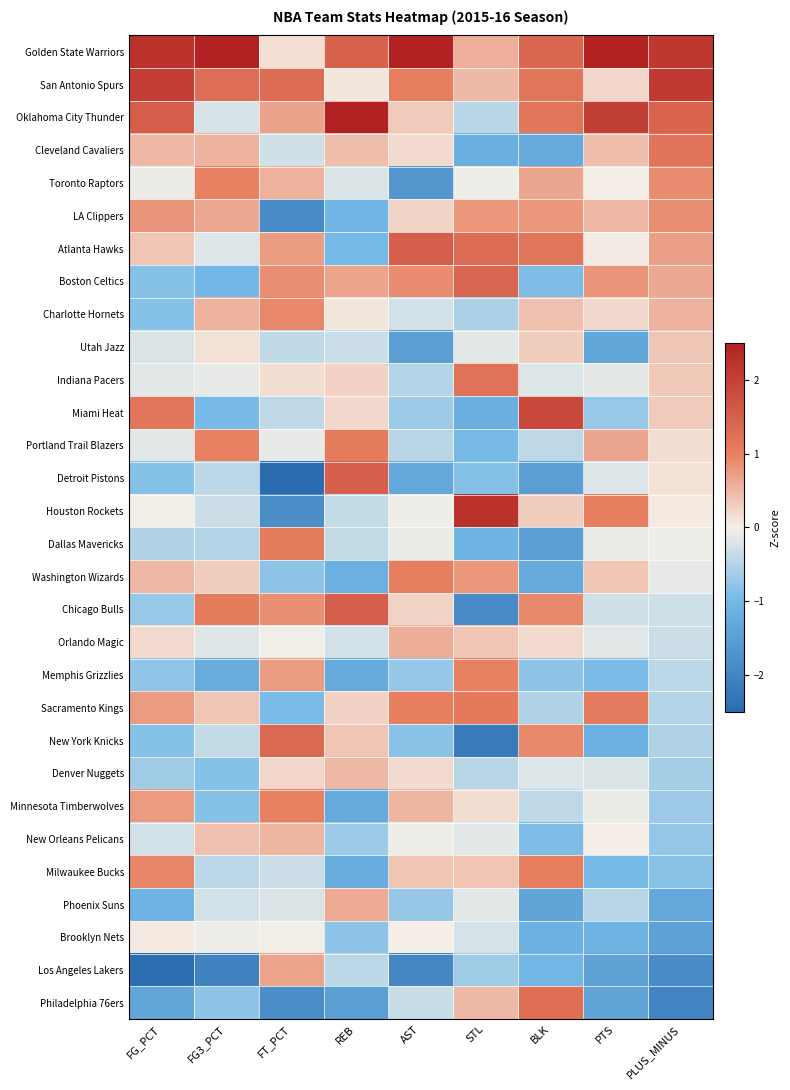

Between FG_PCT and BLK, which is larger?

FG_PCT